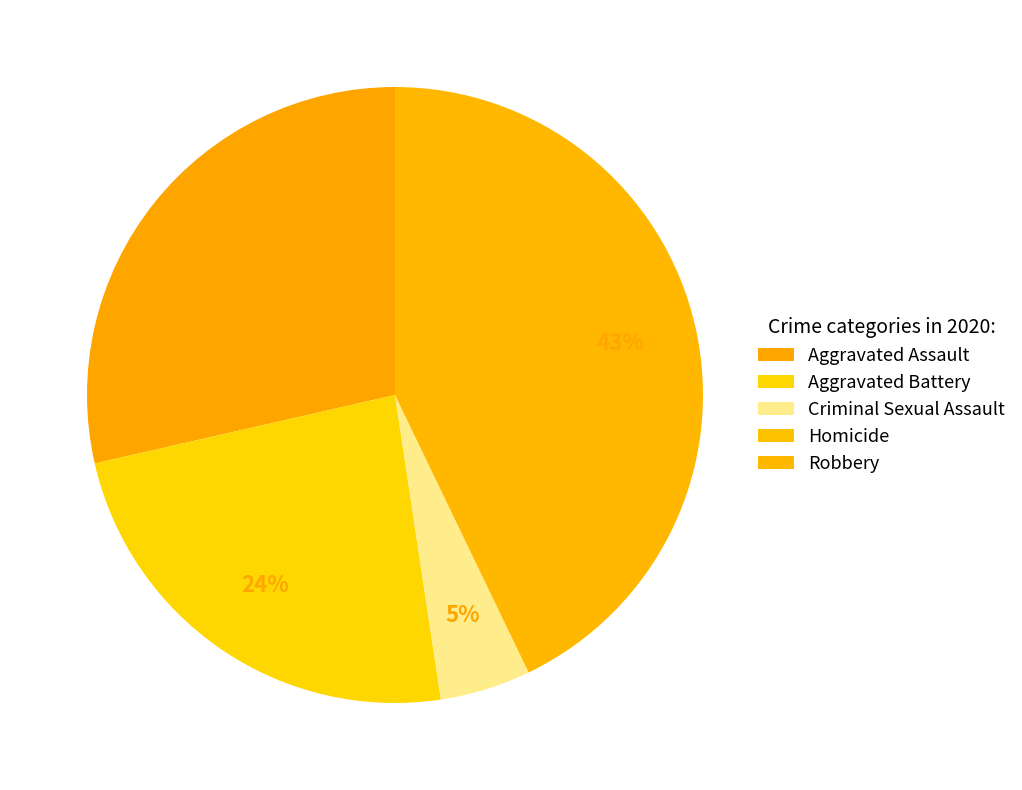

To the nearest percent, what percentage of the pie is Aggravated Battery?

24%